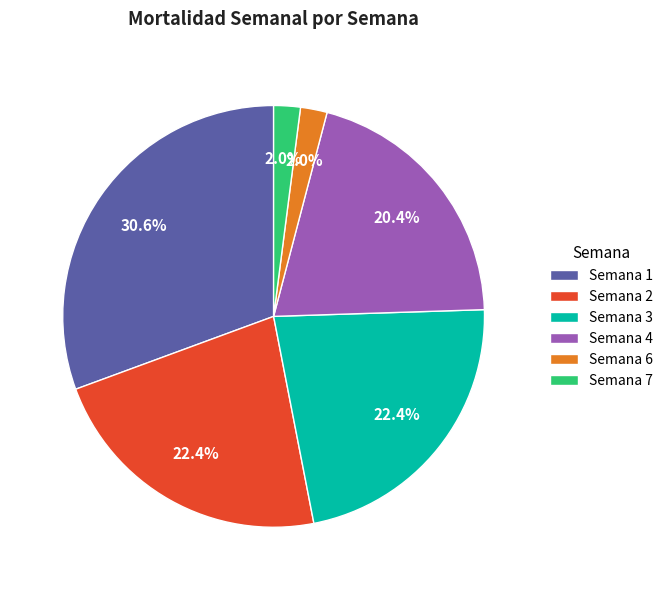

How many segments does this pie chart have?

6